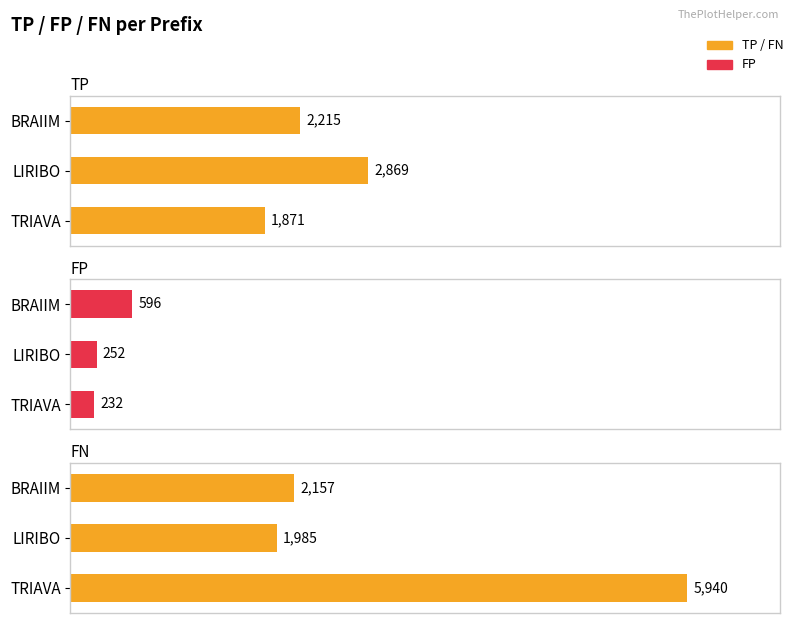

What is the lowest value of the FN series?

1985